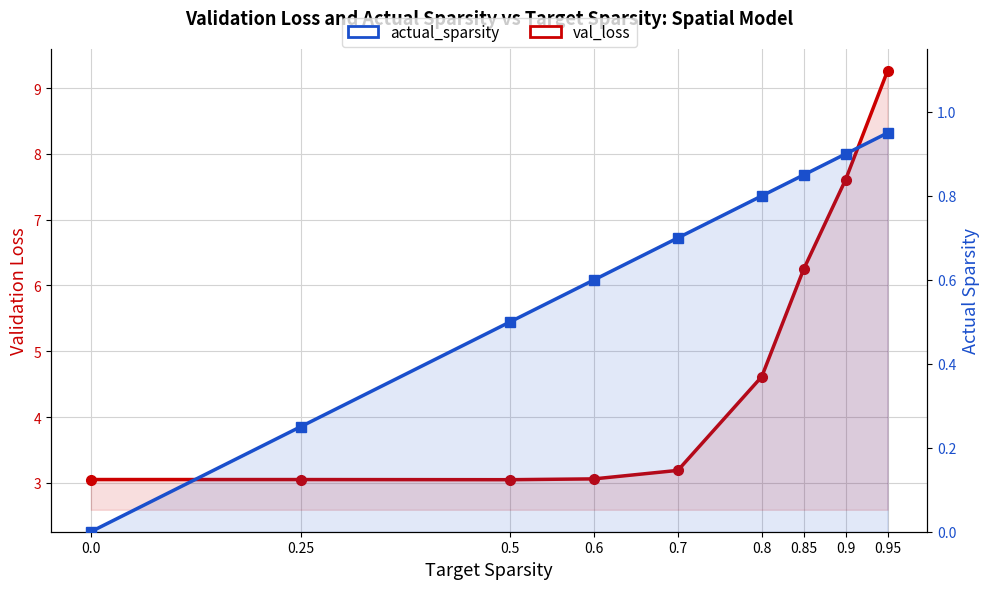

Rank the series at 0.0 from lowest to highest value.

actual_sparsity, val_loss